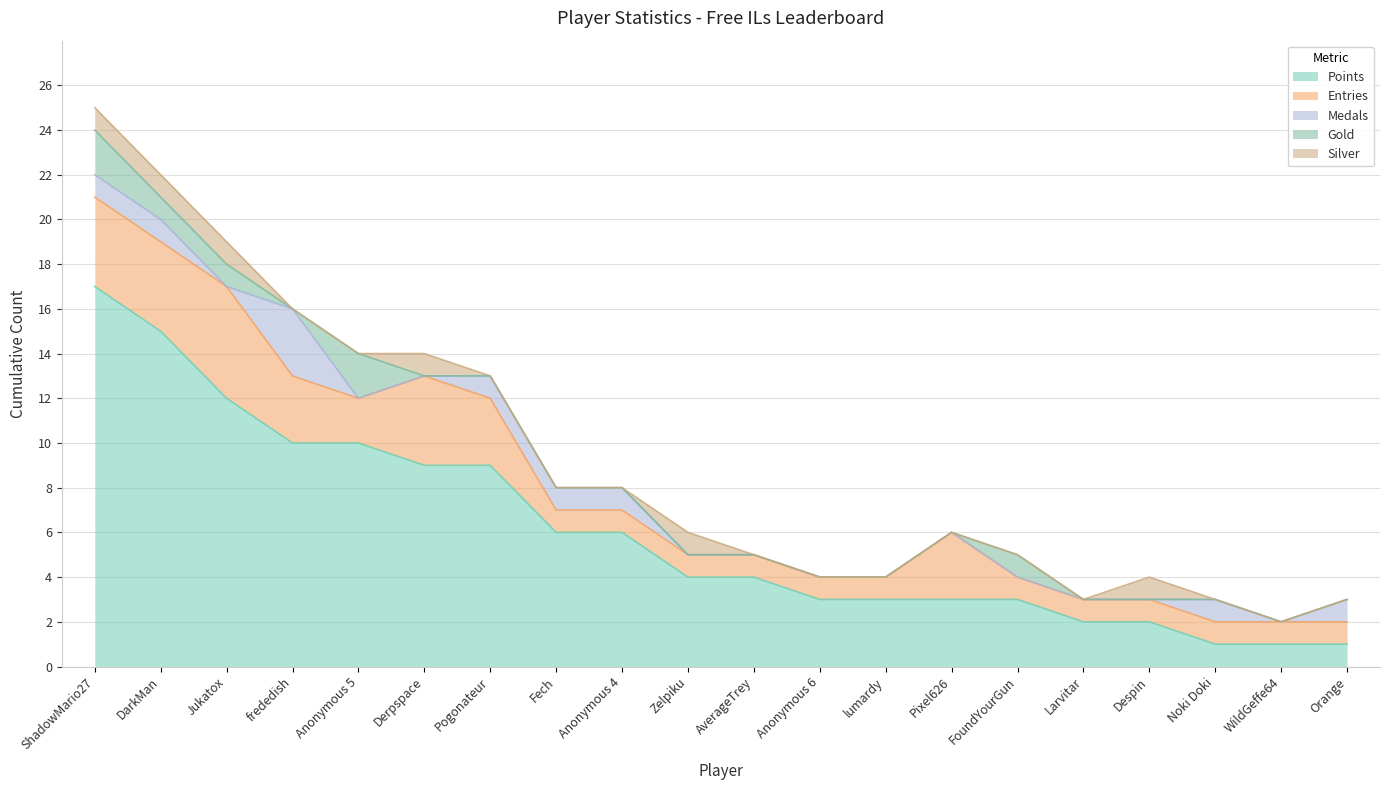

Which series has the widest spread of values?

Points